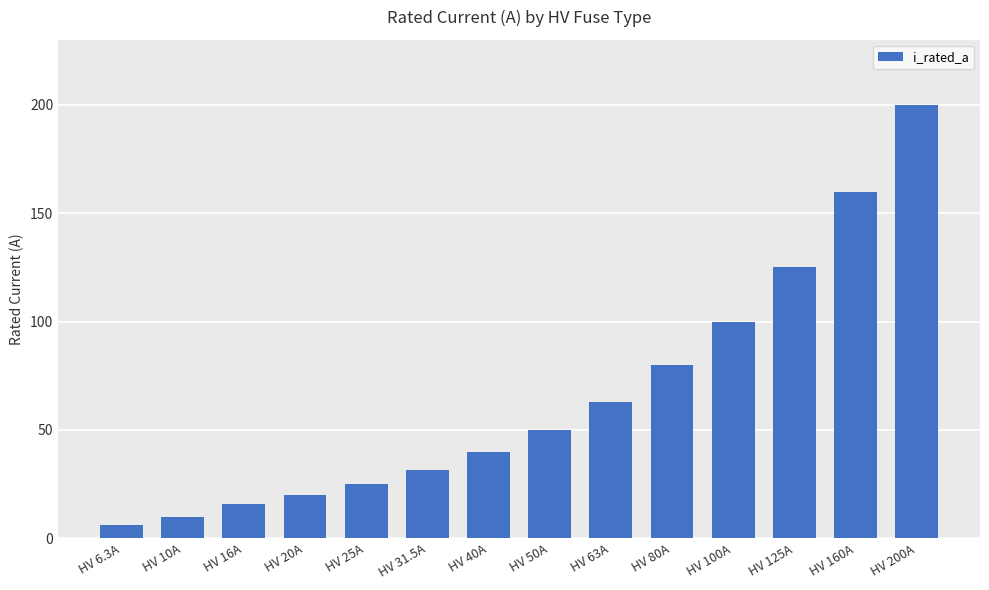

What position from the right is HV 40A?

8